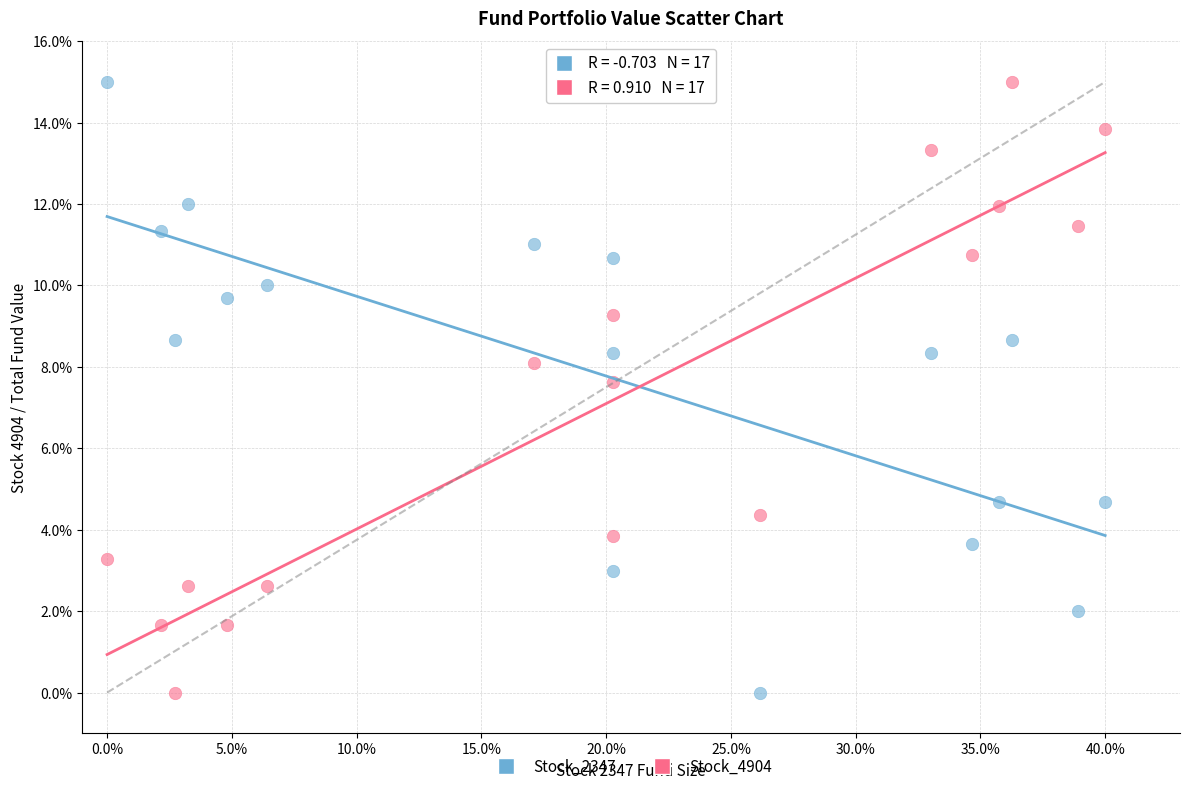

Across all data points, what is the range of X values (max minus min)?

40.0